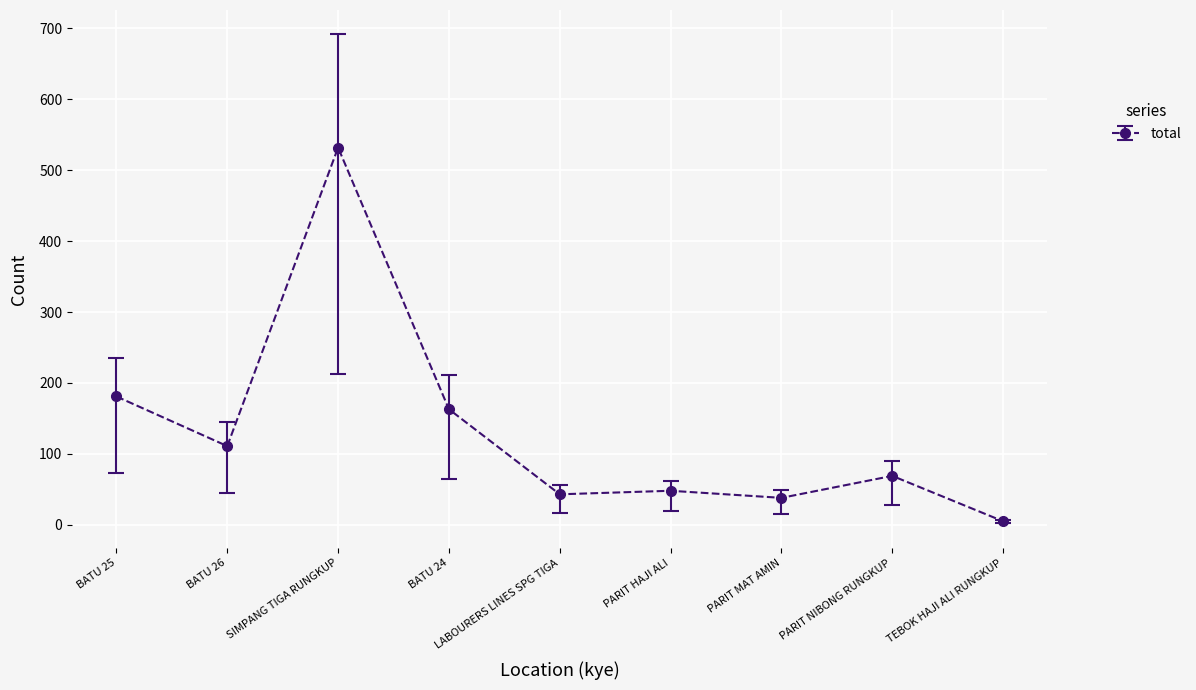

What is the label of the 8th point from the right?

BATU 26